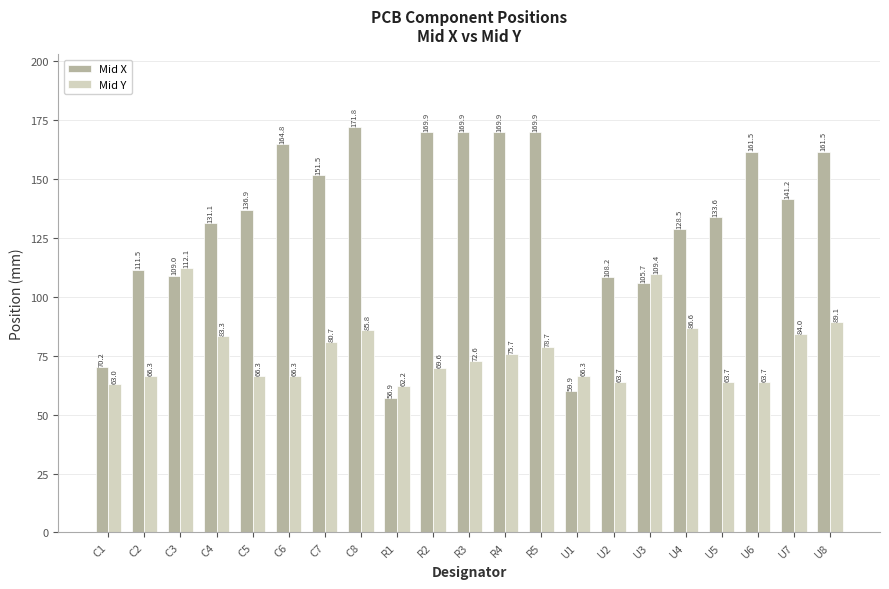

Reading left to right, what are all the values shown in this chart?

Mid X: 70.2	111.5	109.0	131.1	136.9	164.8	151.5	171.8	56.9	169.9	169.9	169.9	169.9	59.9	108.2	105.7	128.5	133.6	161.5	141.2	161.5
Mid Y: 63.0	66.3	112.1	83.3	66.3	66.3	80.7	85.8	62.2	69.6	72.6	75.7	78.7	66.3	63.7	109.4	86.6	63.7	63.7	84.0	89.1